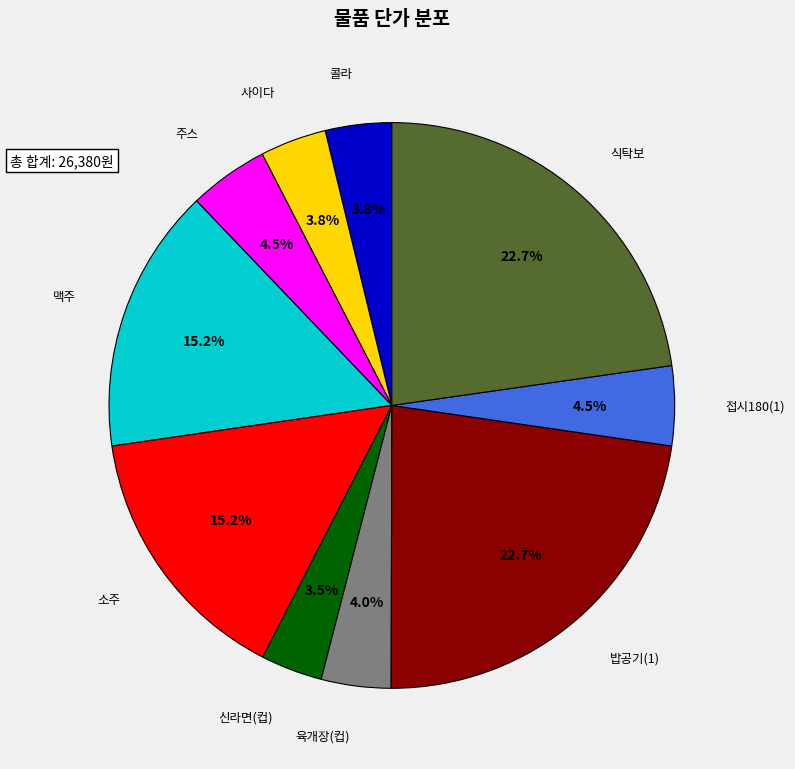

The 맥주 slice represents 27% of the pie. True or false?

False